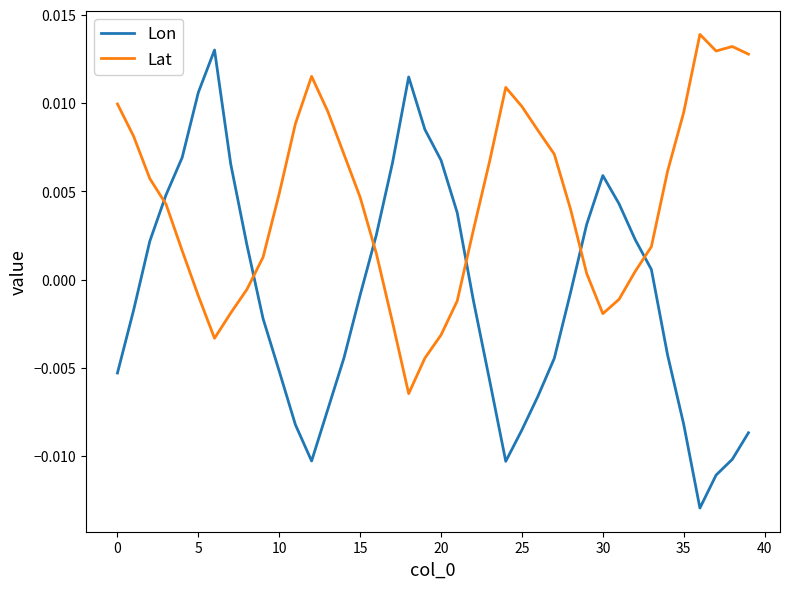

At how many categories does at least one series exceed 0?

40